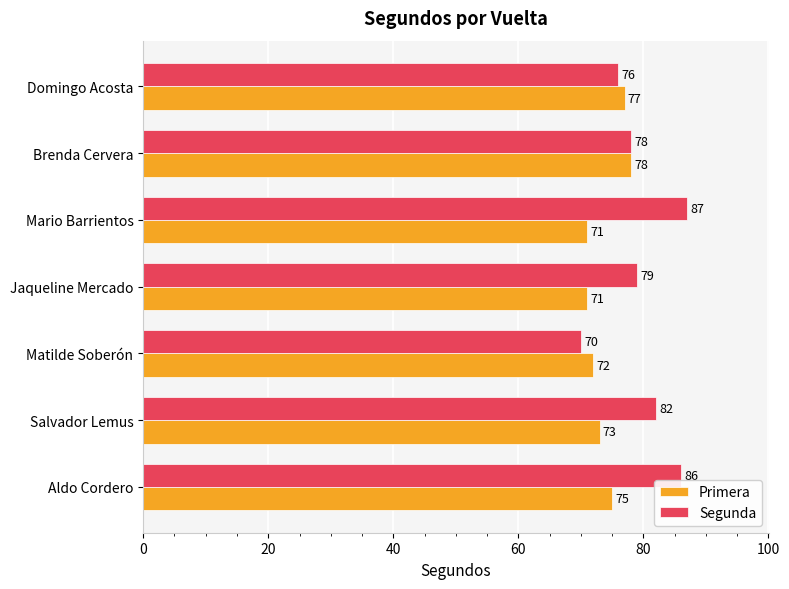

Count the number of categories in the chart.

7